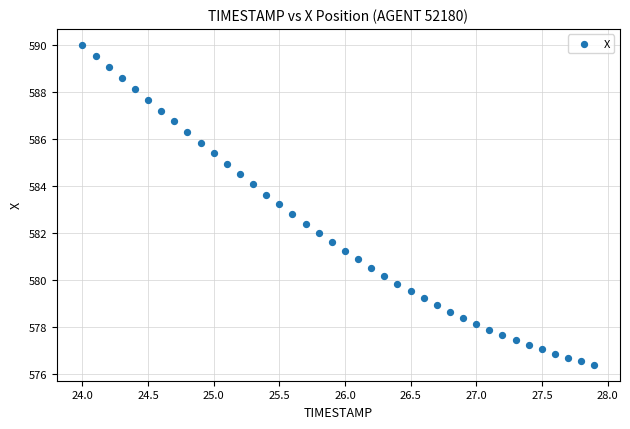

What is the range of Y values (max minus min)?

13.6